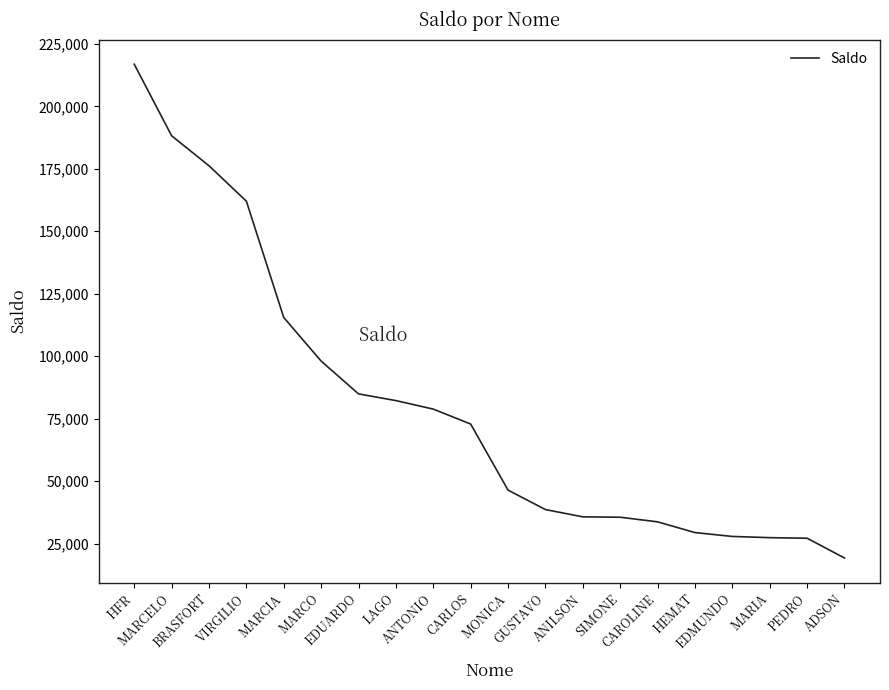

What is the minimum value shown in the chart?

19266.1